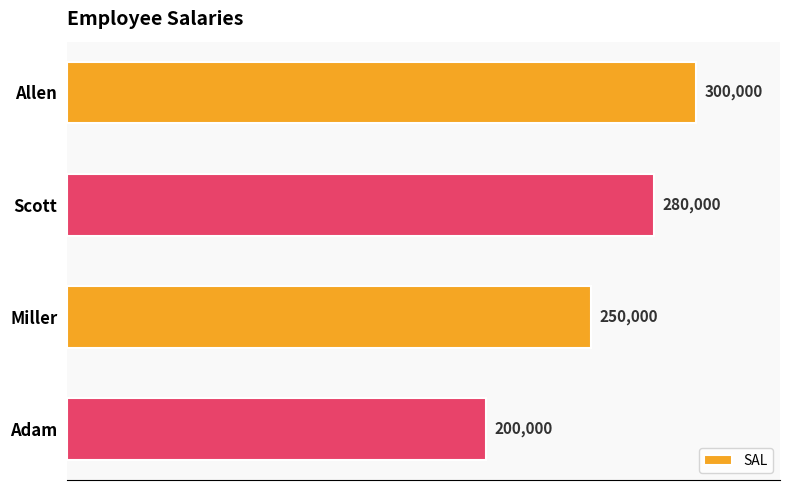

What is the difference between the maximum and minimum values?

100000